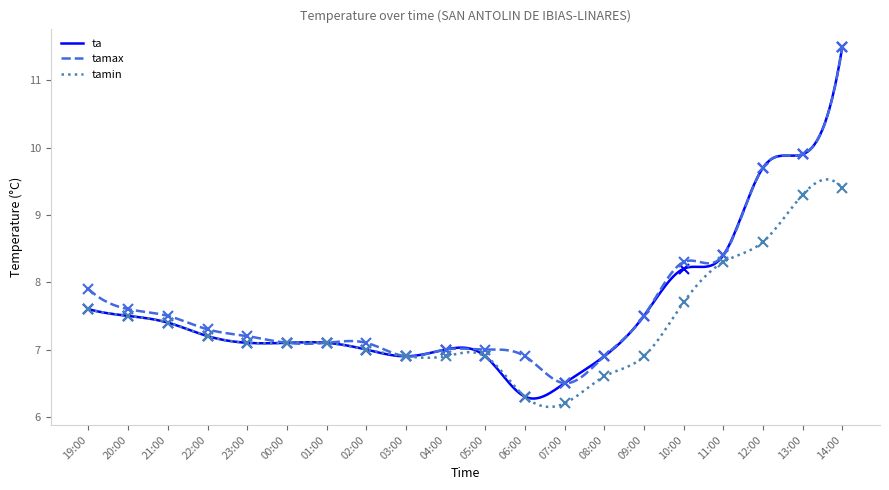

How many interior local valleys does the ta series have?

2